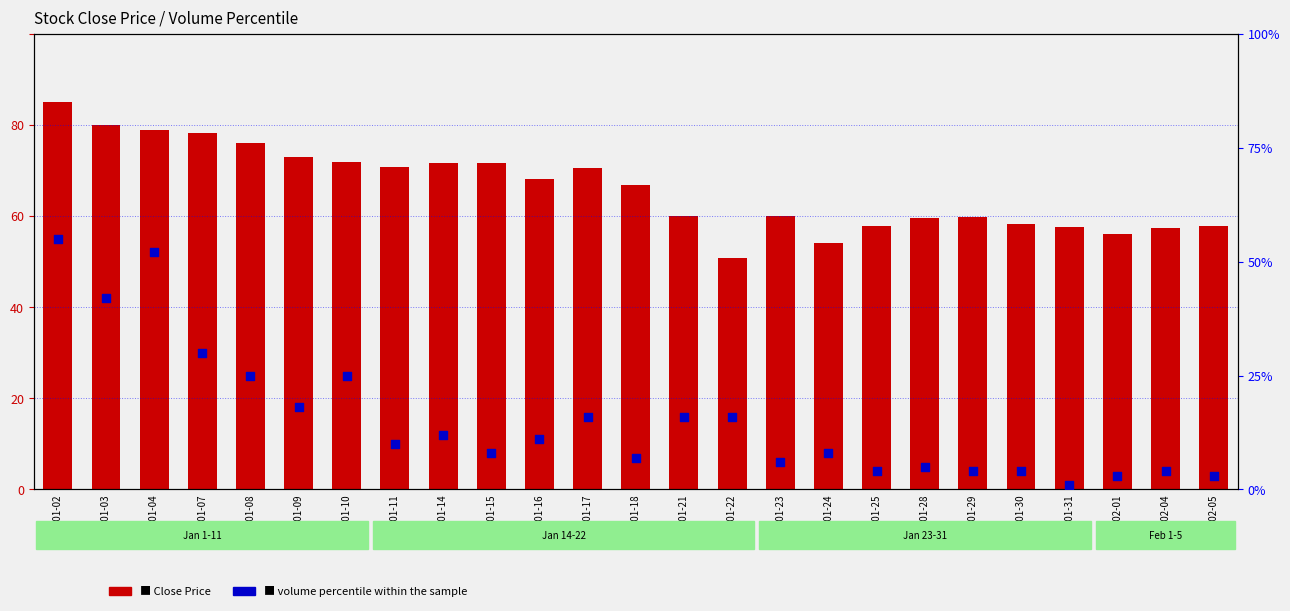

Which series reaches the maximum Y coordinate?

Close Price